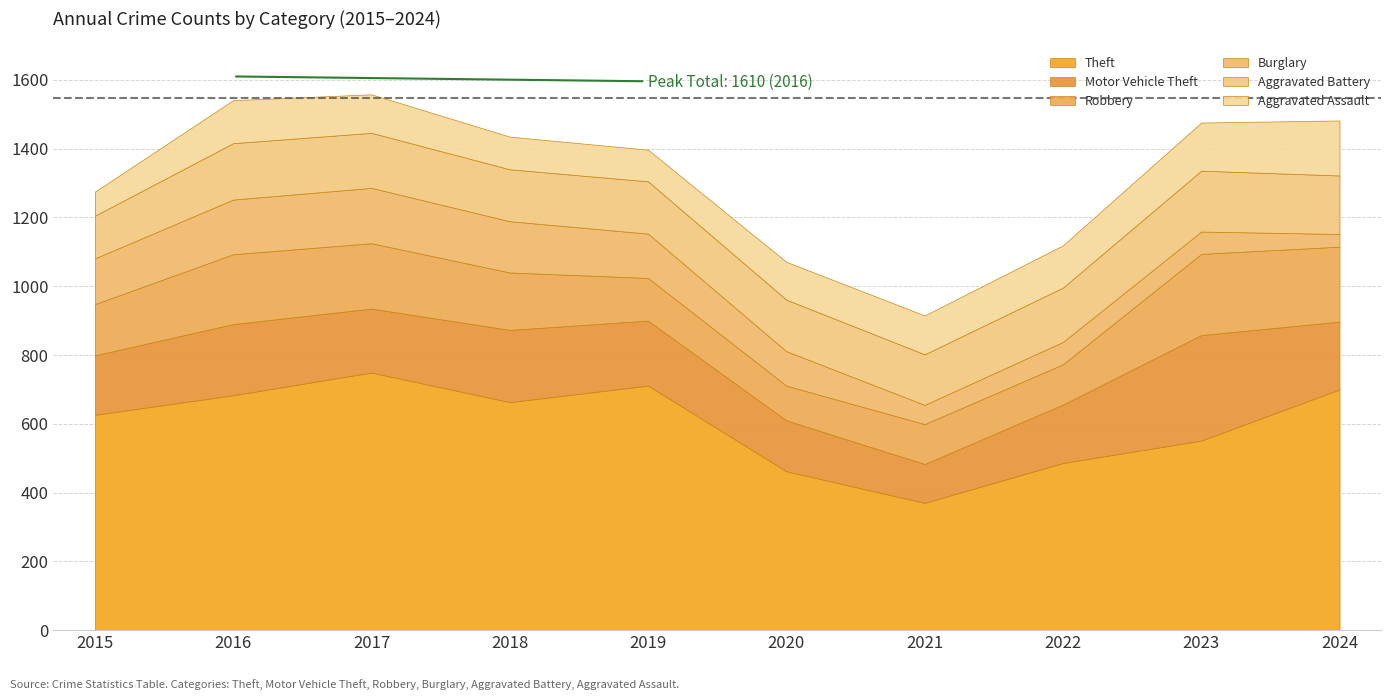

Which series has the widest spread of values?

Theft